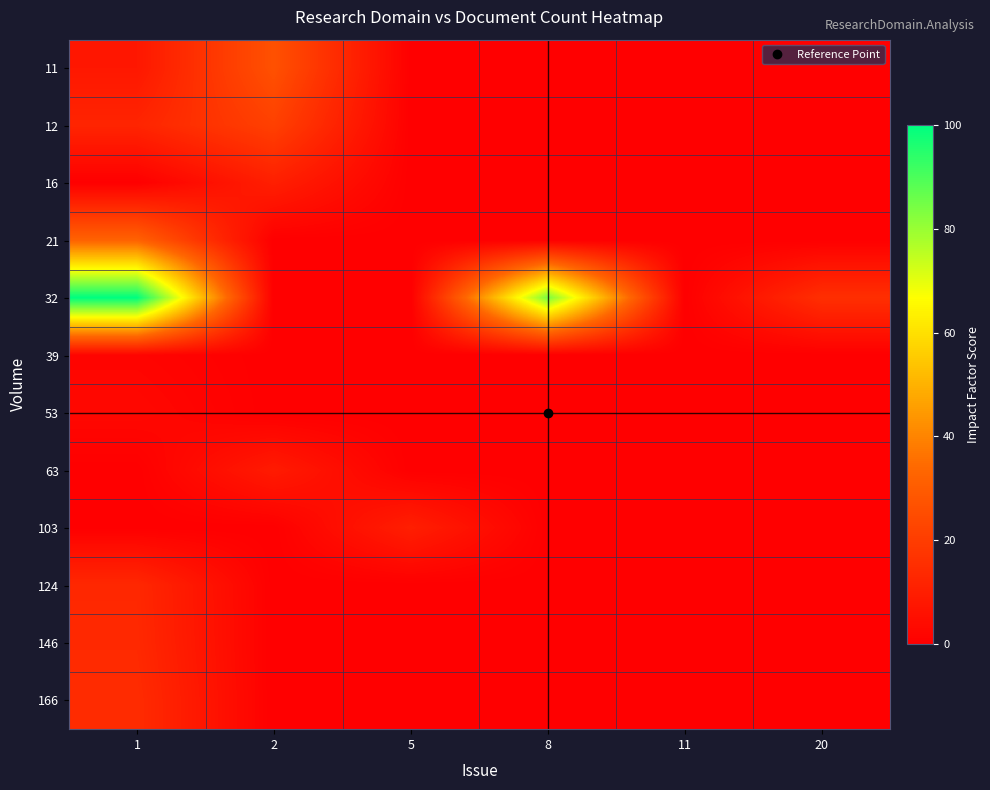

What is the greatest value displayed?

100.0